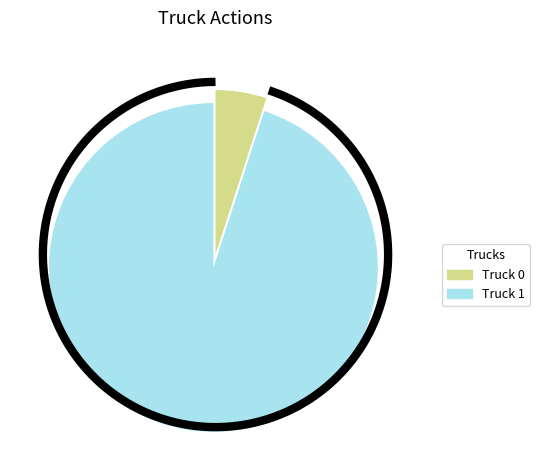

How many segments does this pie chart have?

2